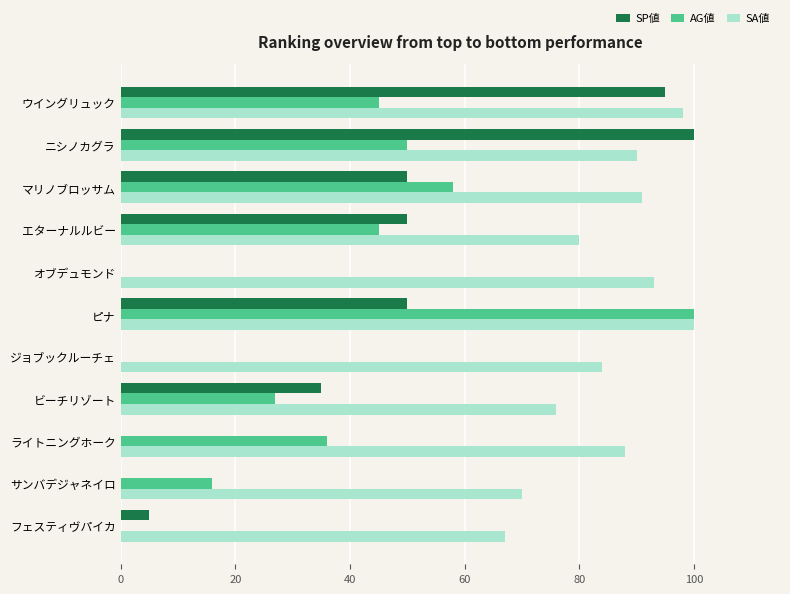

Between ニシノカグラ and ジョブックルーチェ, which series saw the biggest shift?

SP値